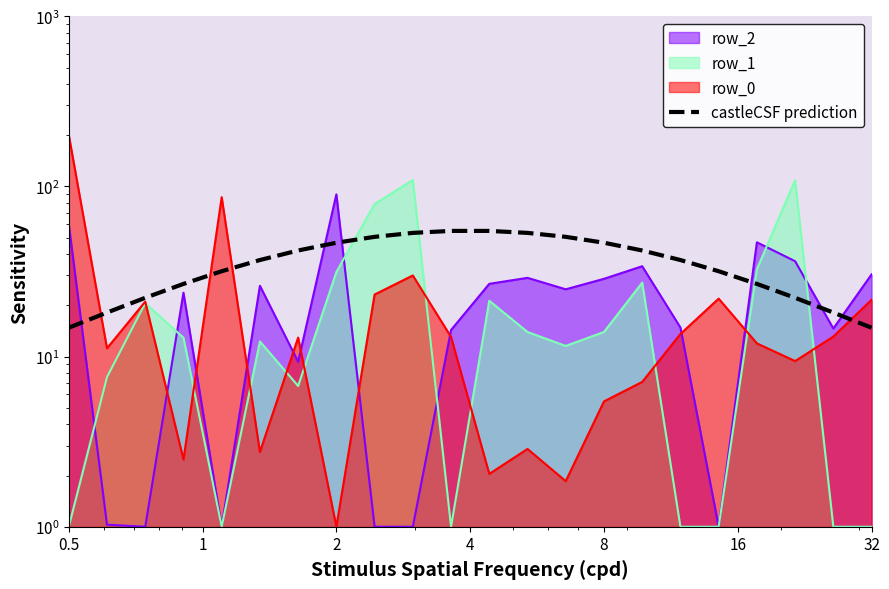

What is the value of the 7th point from the left?

42.1